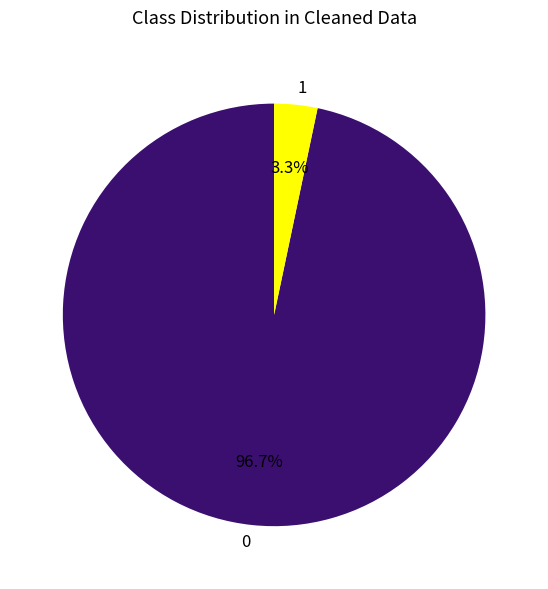

How many slices are in this pie chart?

2